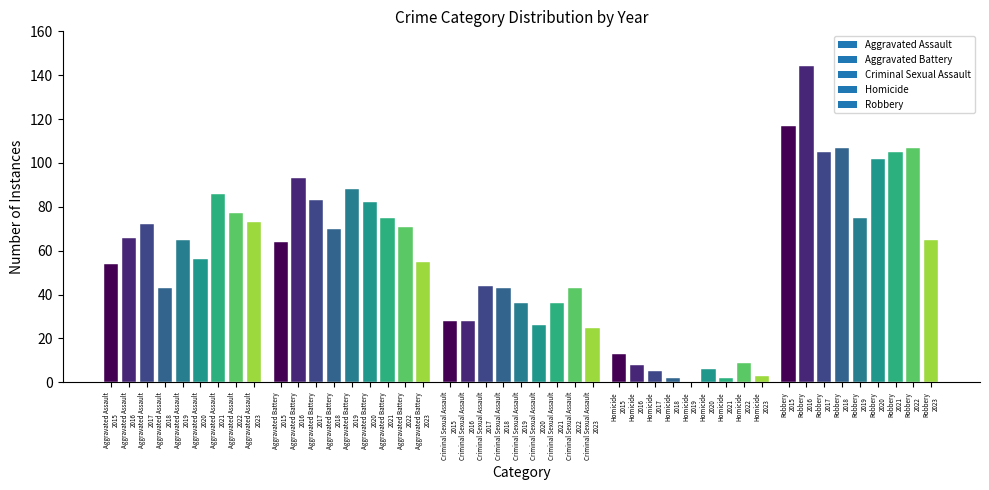

What is the maximum value shown in the chart?

144